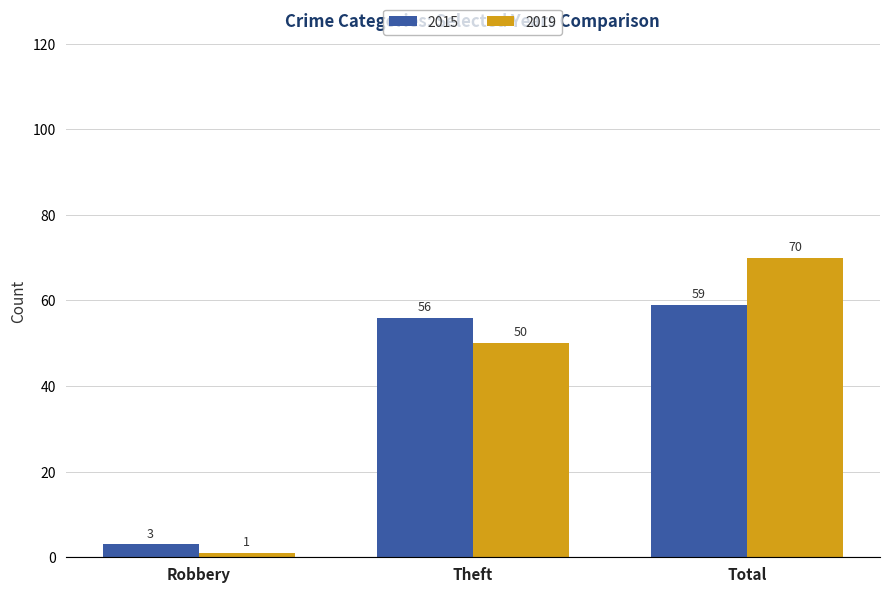

Rank the series by their maximum value, from lowest to highest.

2015, 2019